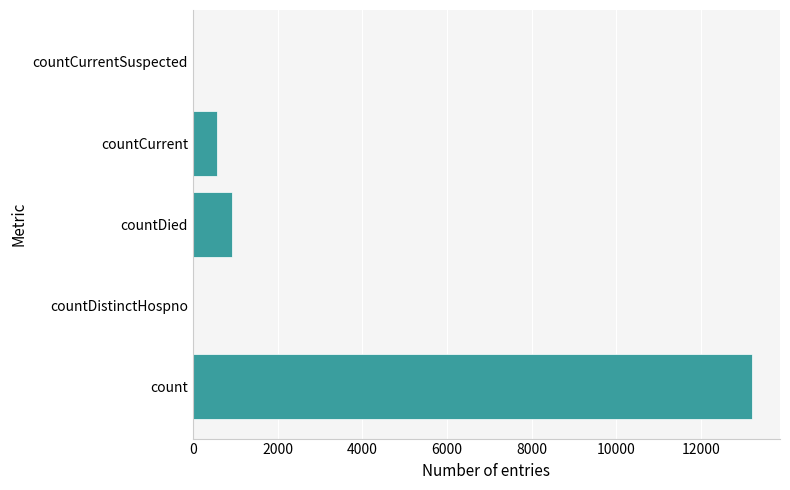

Reading top to bottom, extract all data points from this chart.

countCurrentSuspected=0	countCurrent=574	countDied=924	countDistinctHospno=0	count=13204